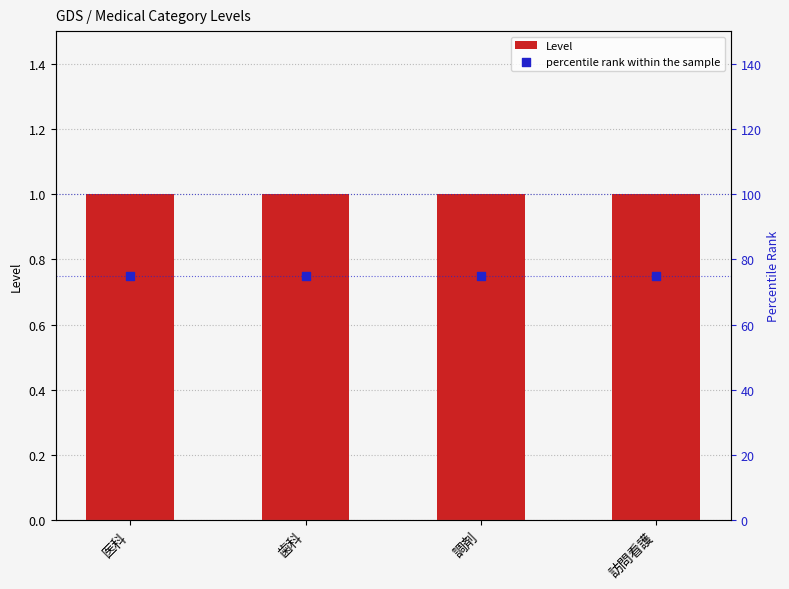

Which series contains the highest Y value?

percentile rank within the sample